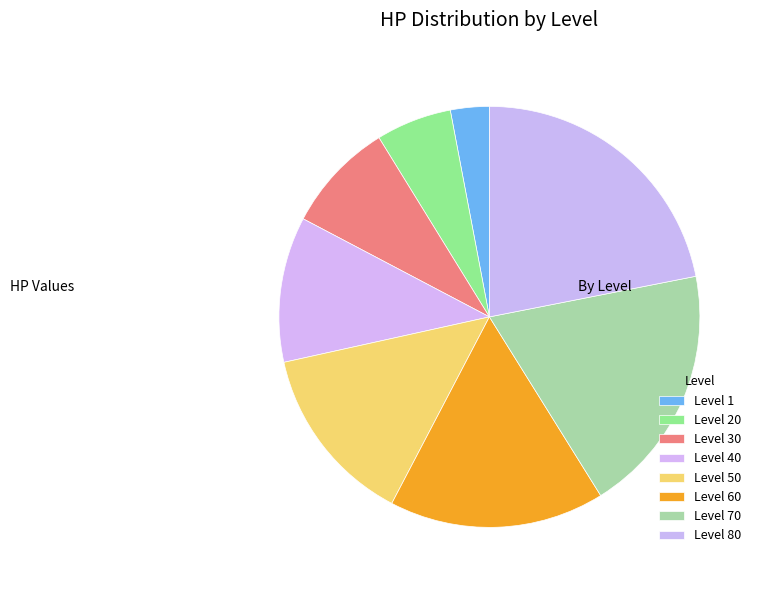

Is it true that Level 80 is 22% of the pie?

True